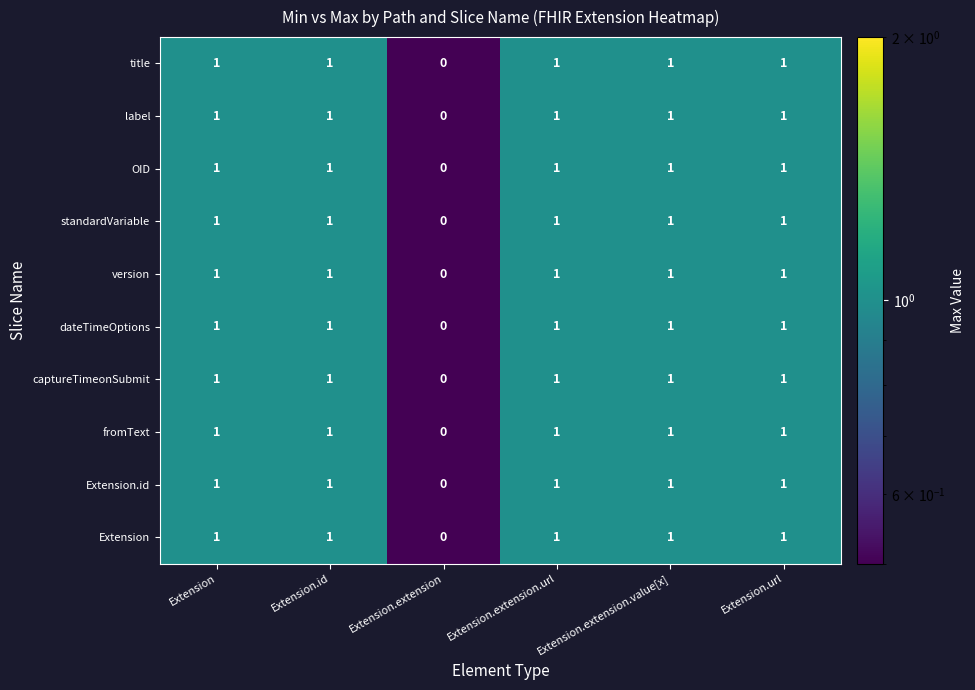

How many Extension values are between 1 and 2?

5